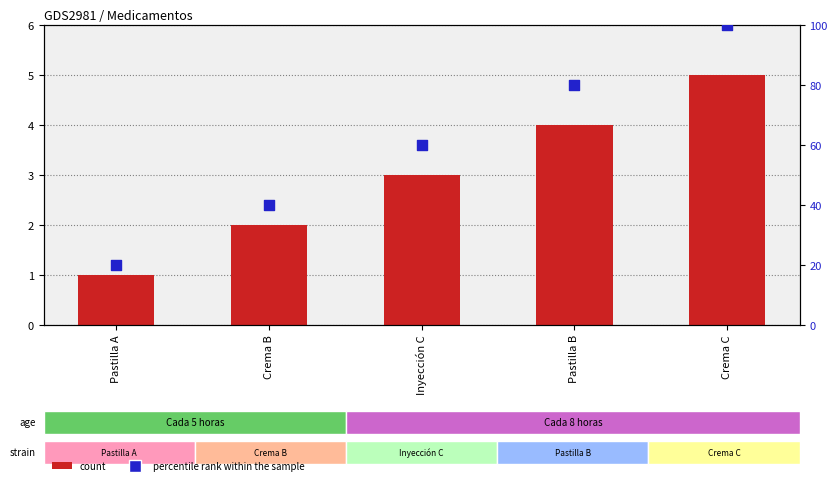

Which series has the widest spread of Y values?

percentile rank within the sample